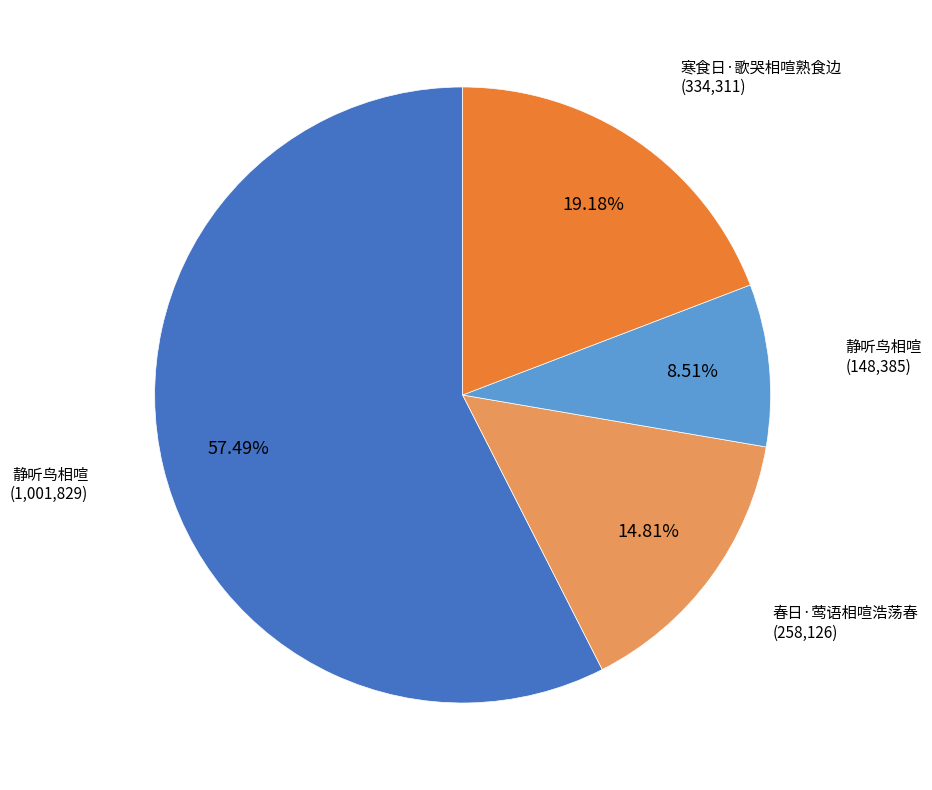

To the nearest percent, what is the average slice percentage?

25%